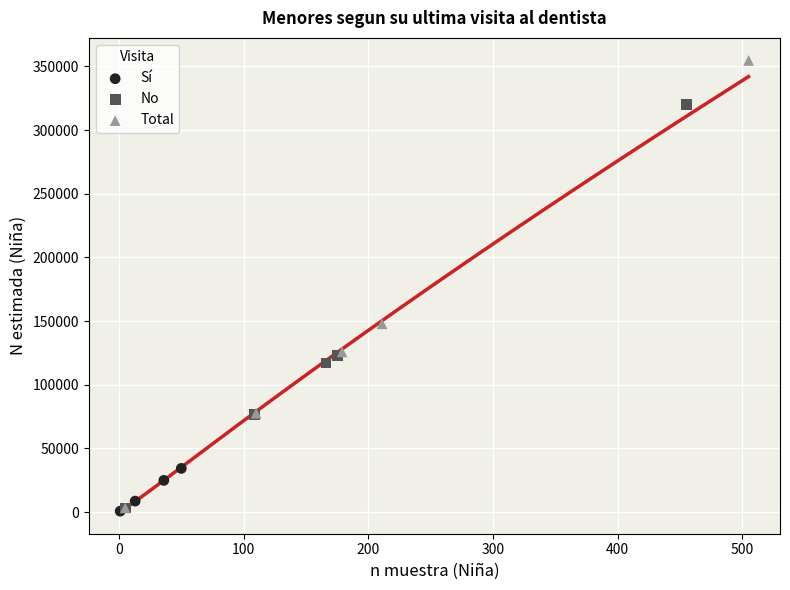

Which series has the widest spread of Y values?

Total